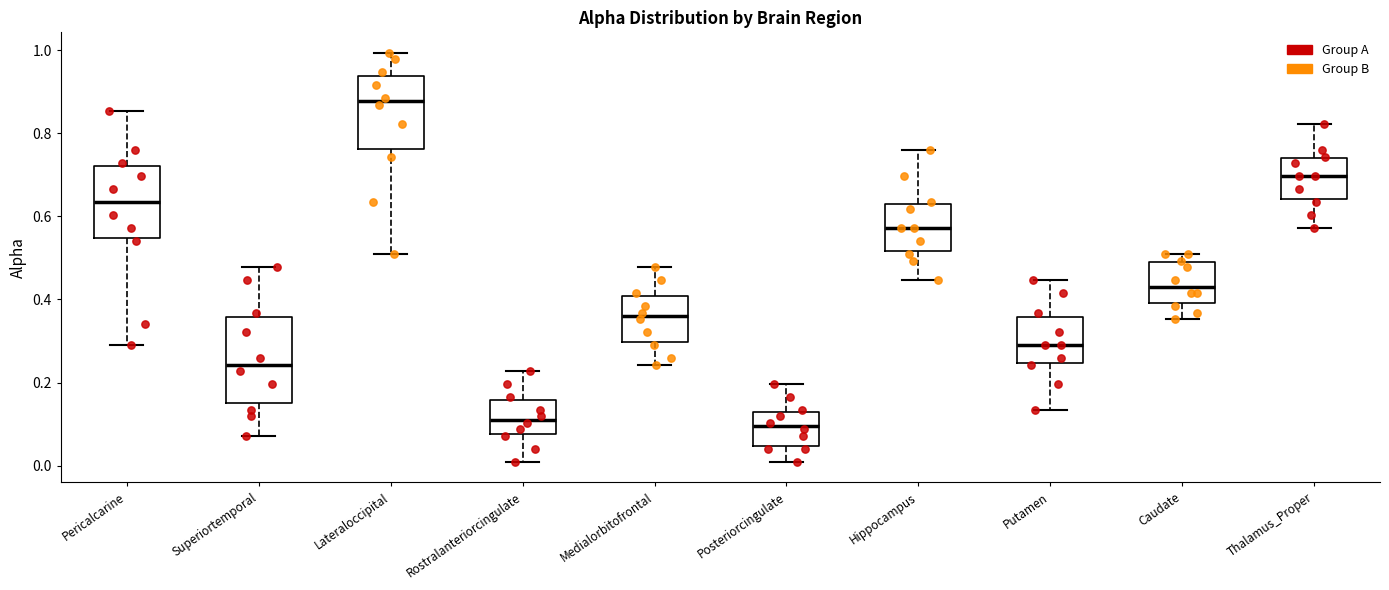

Which box's median line is the highest?

Lateraloccipital